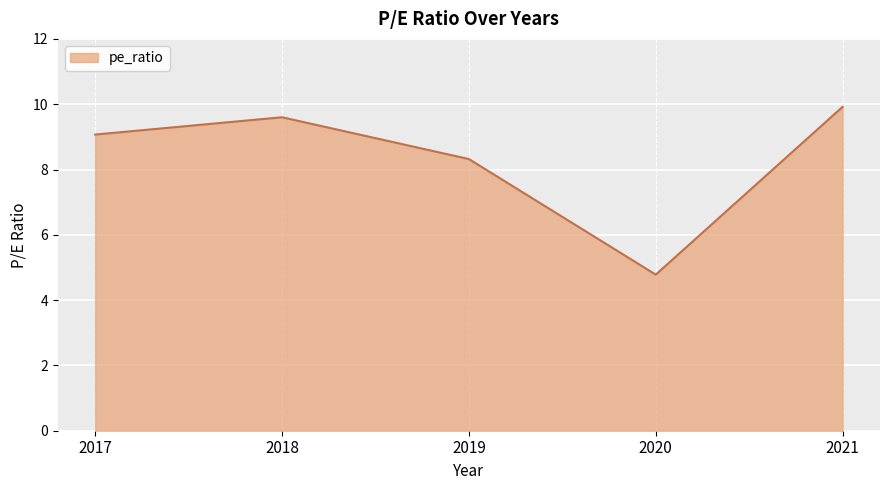

At which category does the data reach its first local peak?

2018